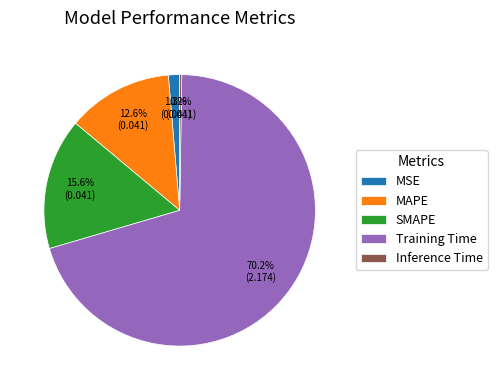

Is there any slice that represents more than half of the pie?

Yes